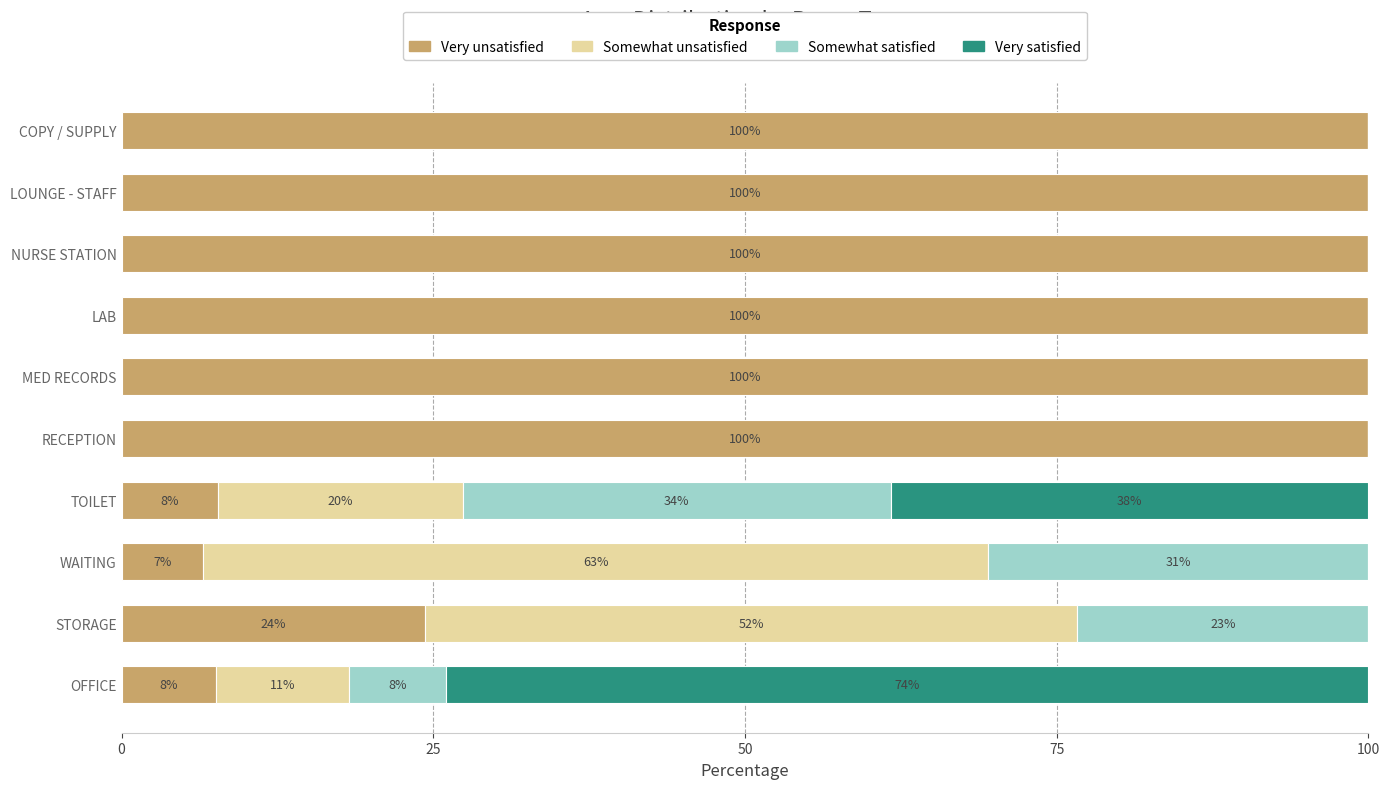

What are all the series names shown in the legend?

Very unsatisfied, Somewhat unsatisfied, Somewhat satisfied, Very satisfied